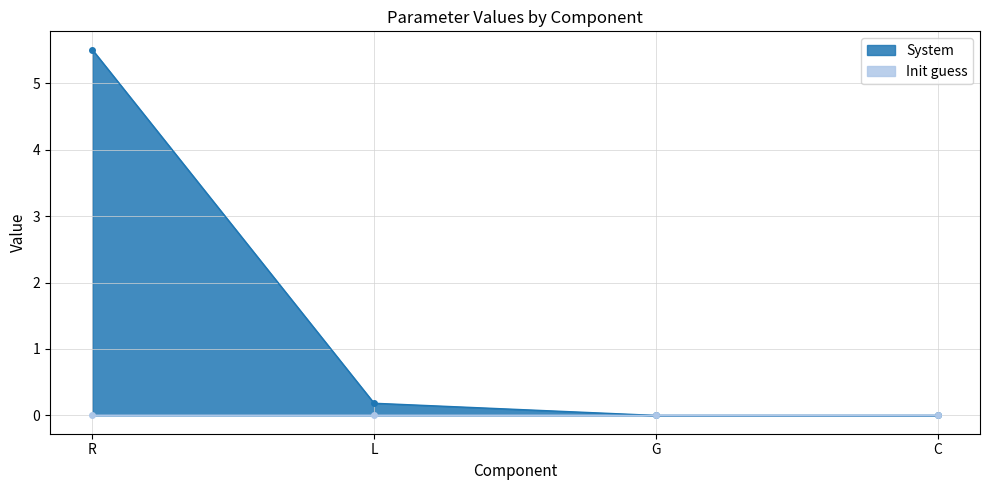

Rank the categories by value from highest to lowest.

R, L, C, G